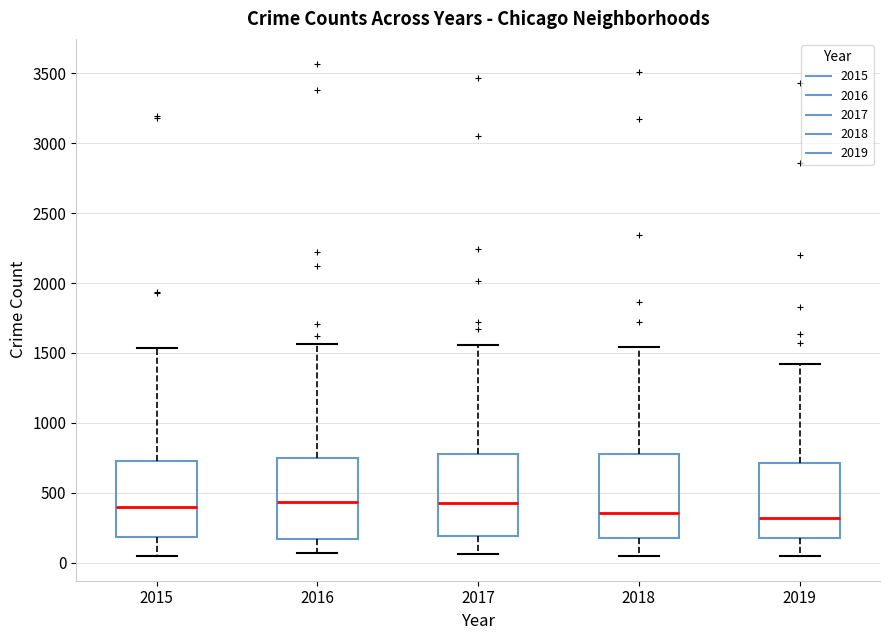

Reading left to right, read every box against the y-axis: the position of its median line, the range the box covers, and the ends of its whiskers. The values are not printed on the chart, so give them approximately, as read against the axis.

2015: median 400, box 200 to 700, whiskers 50 to 1550
2016: median 450, box 150 to 750, whiskers 50 to 1550
2017: median 450, box 200 to 800, whiskers 50 to 1550
2018: median 350, box 200 to 800, whiskers 50 to 1550
2019: median 300, box 200 to 700, whiskers 50 to 1400